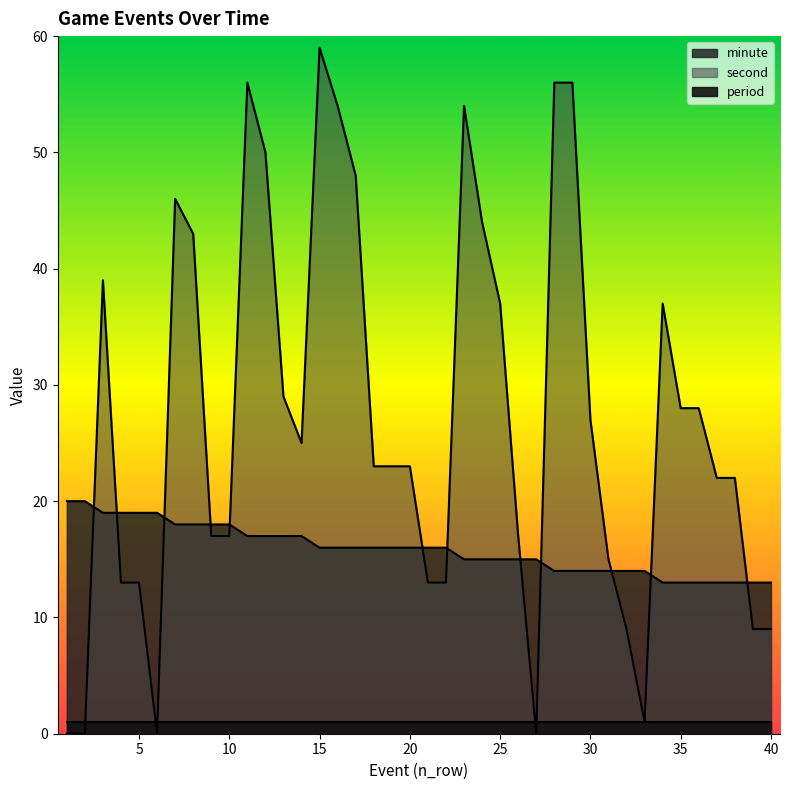

At which label does second first exceed 23?

3